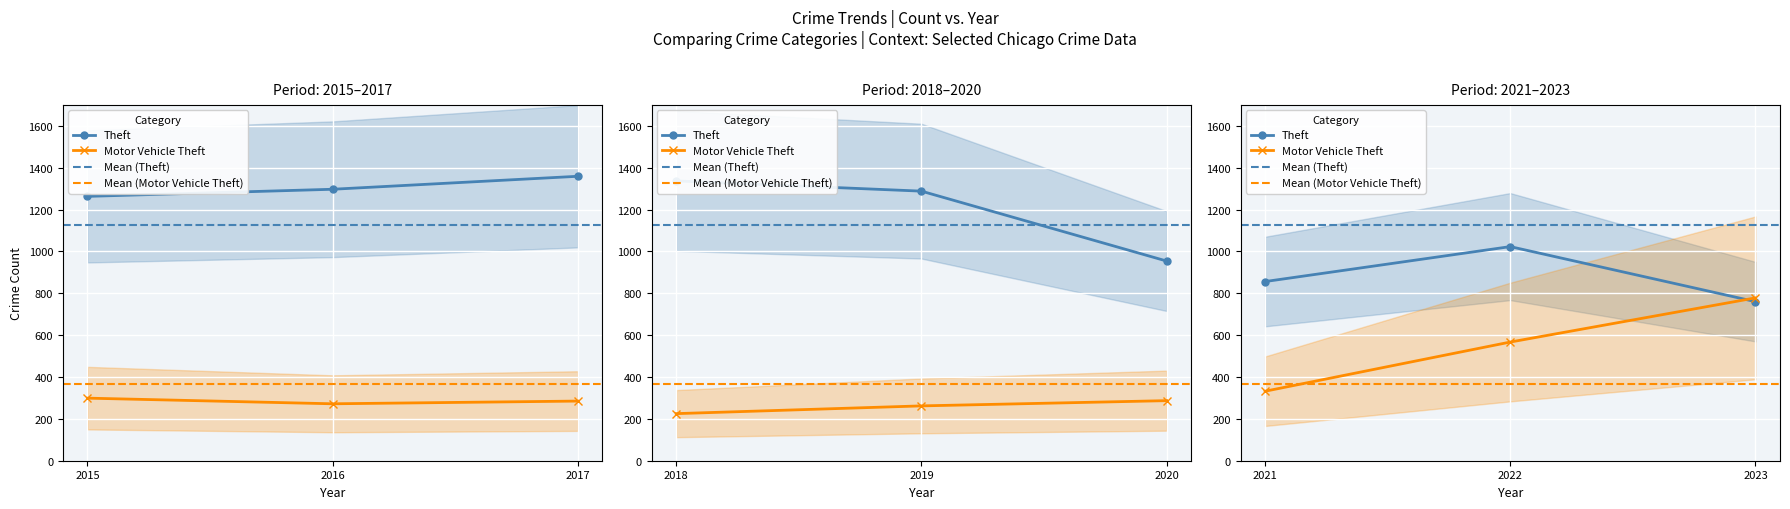

What is the difference between the Motor Vehicle Theft values at 2019 and 2015?

37